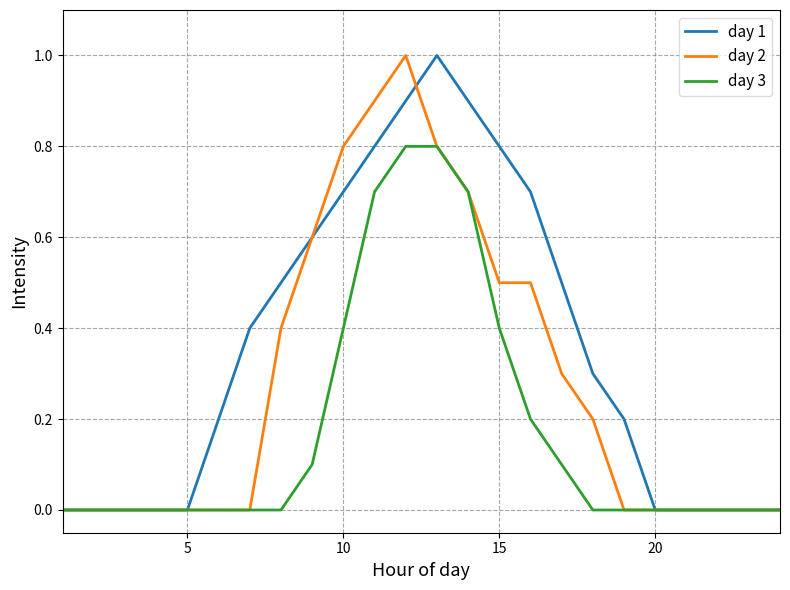

Which series has the largest total across all categories?

day 1